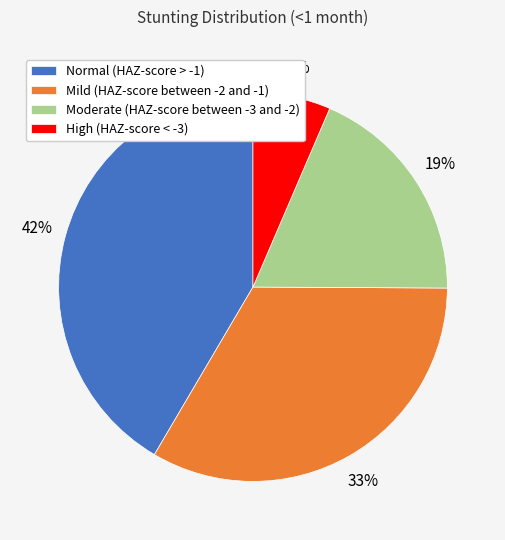

Is it true that Normal (HAZ-score > -1) is 27% of the pie?

False